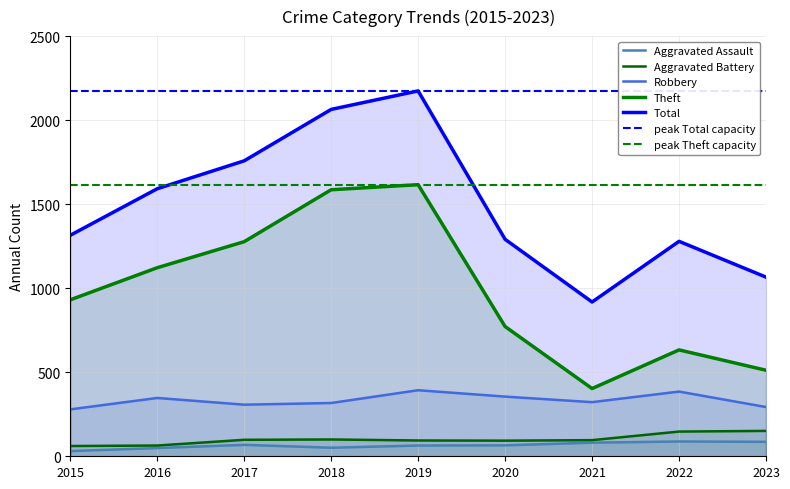

How many interior local valleys does the Theft series have?

1